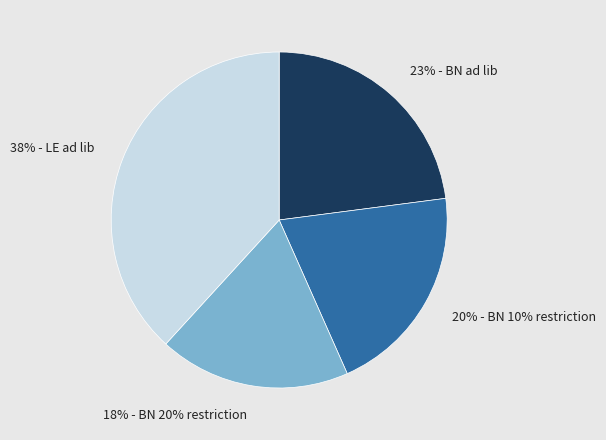

To the nearest percent, what is the difference between the largest and smallest slice percentages?

20%